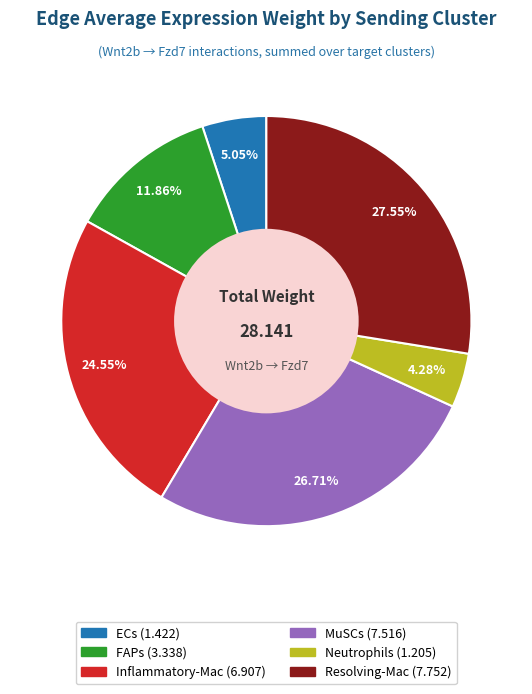

To the nearest percent, what is the combined percentage of FAPs and Inflammatory-Mac?

36%